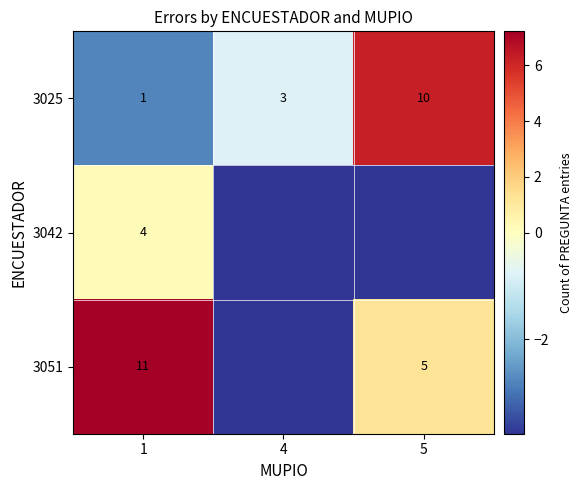

Is the value of 3025 at 1 greater than the value of 3042 at 1?

No